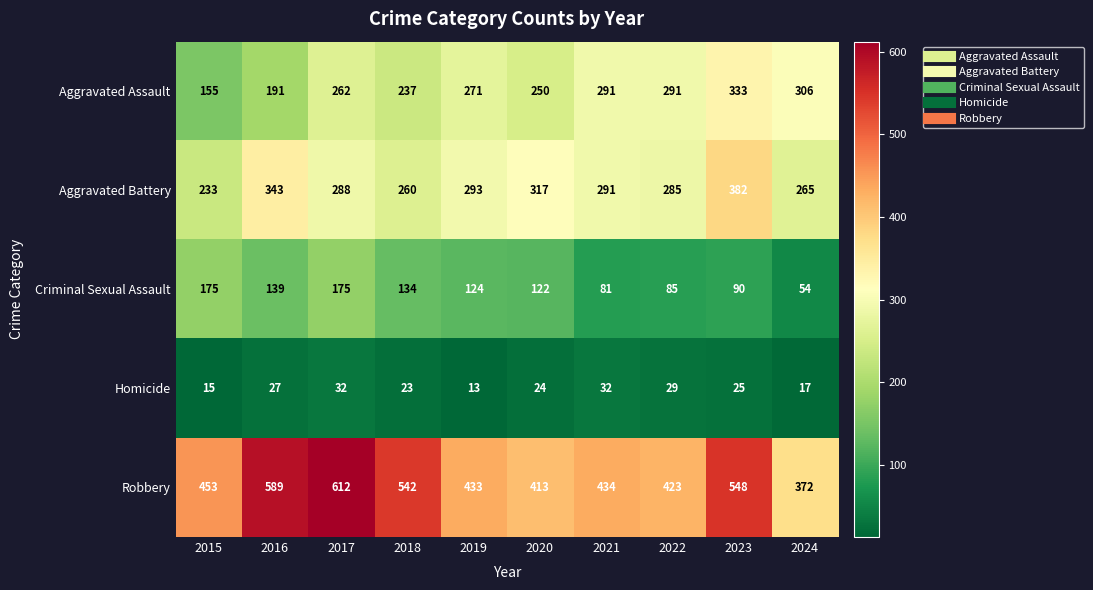

The value of Robbery at 2021 is 188. True or false?

False